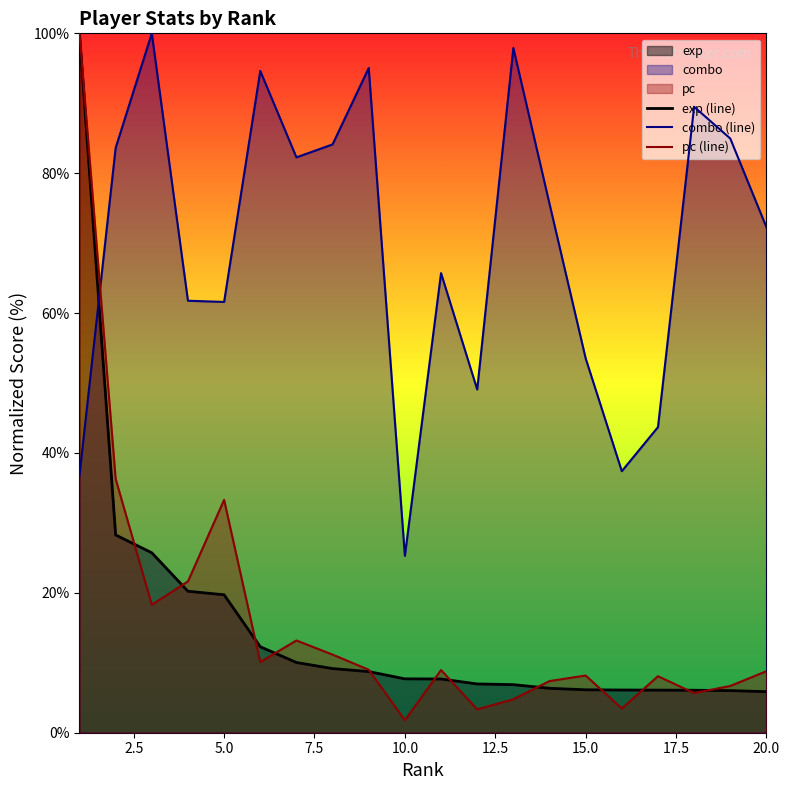

How many data points in pc (line) are less than 8?

7